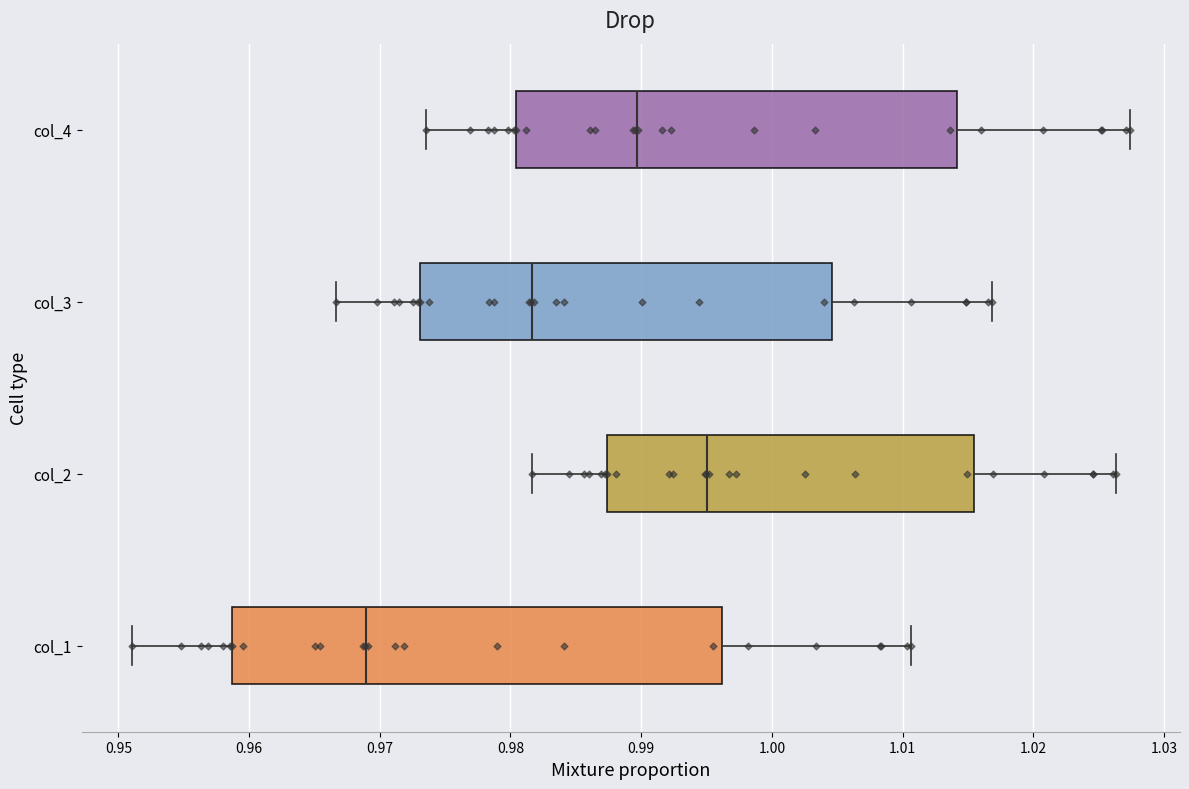

Which box has the furthest to the right median line?

col_2